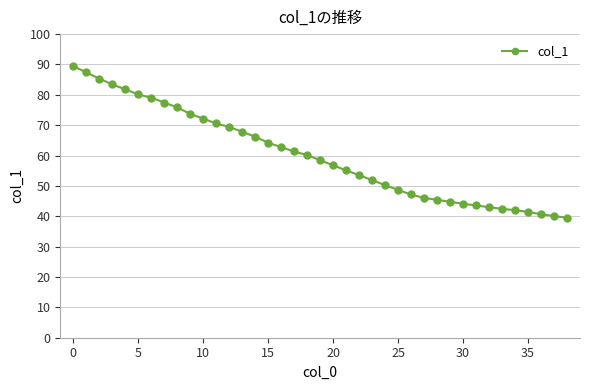

What is the value of the 10th point from the left?

73.7